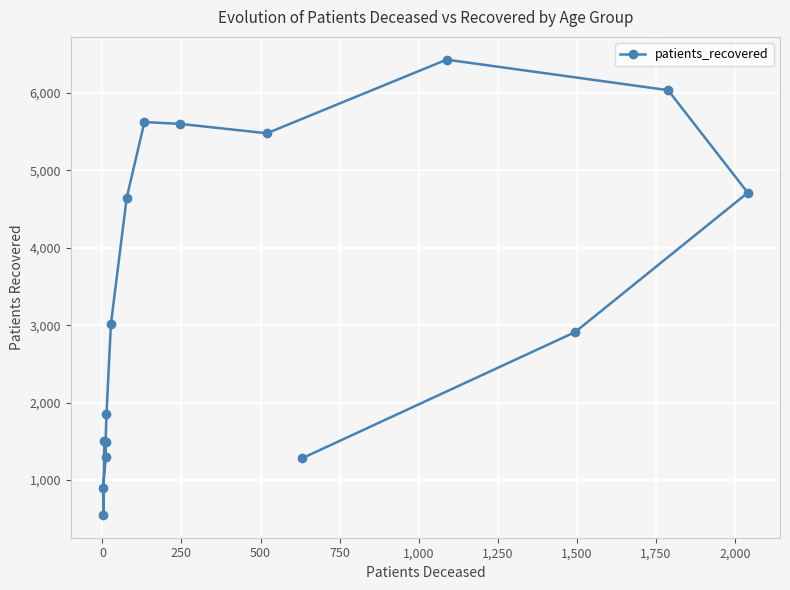

Count the number of categories in the chart.

16